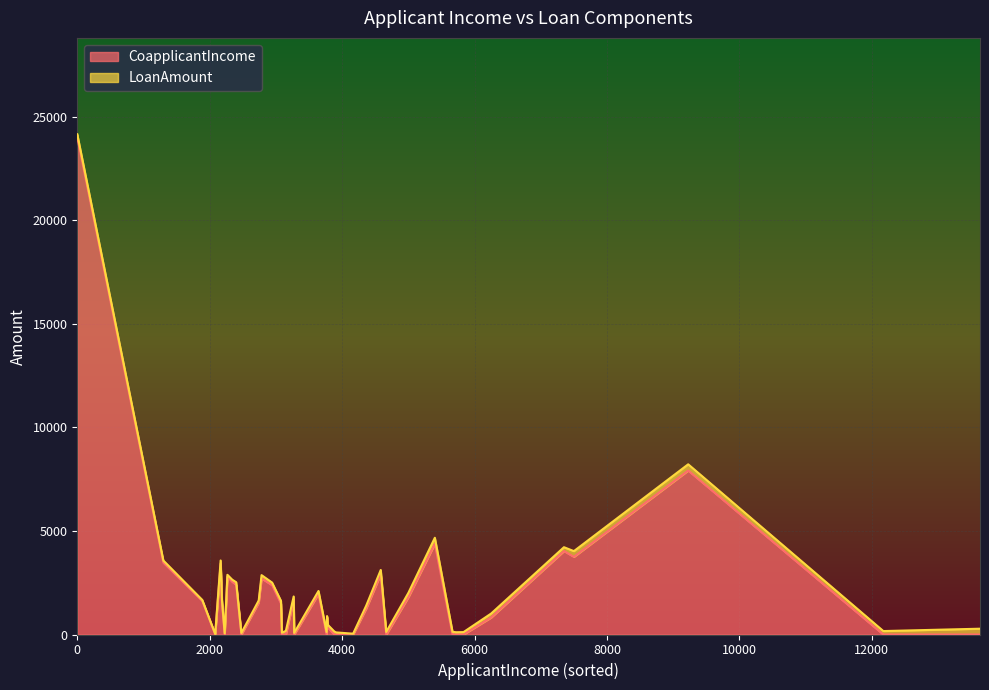

Where do LoanAmount and CoapplicantIncome first cross each other?

0 and 1